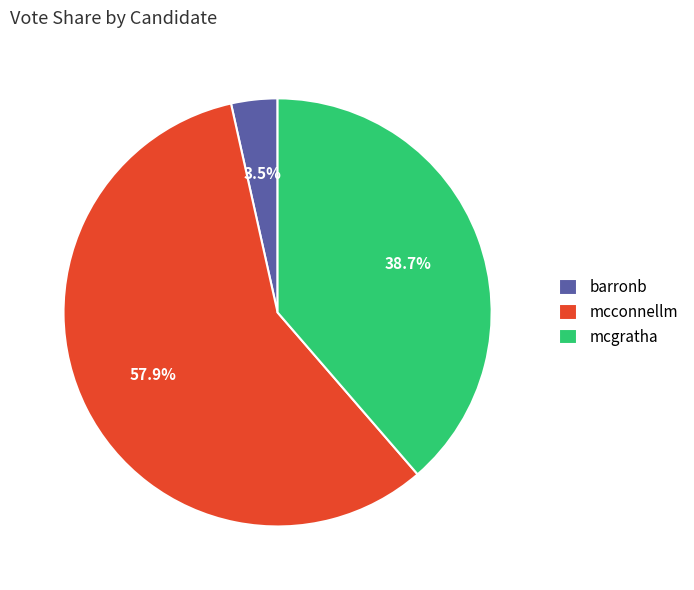

Between mcgratha and barronb, which is larger?

mcgratha